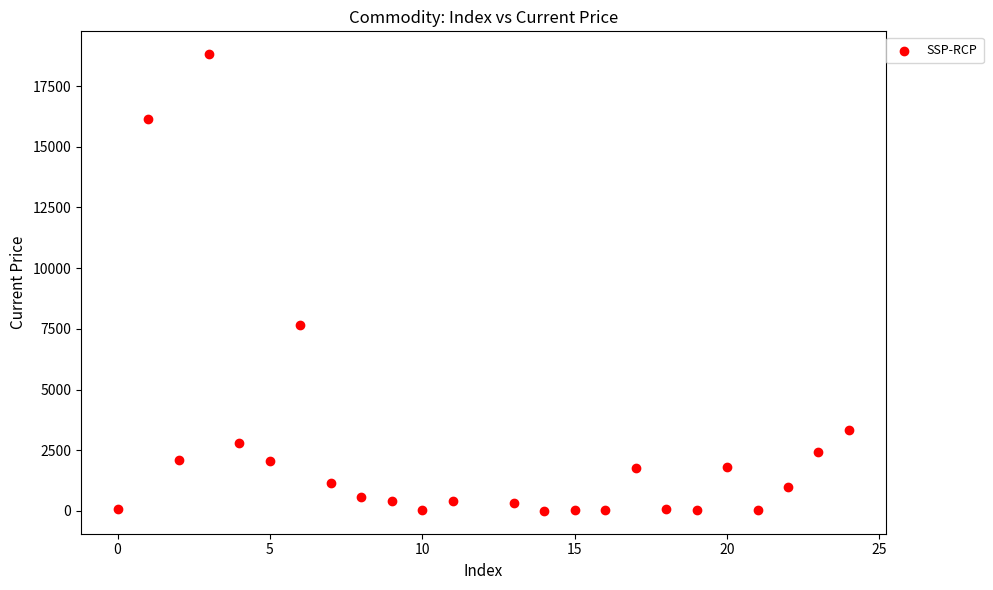

What is the range of Y values (max minus min)?

18809.6